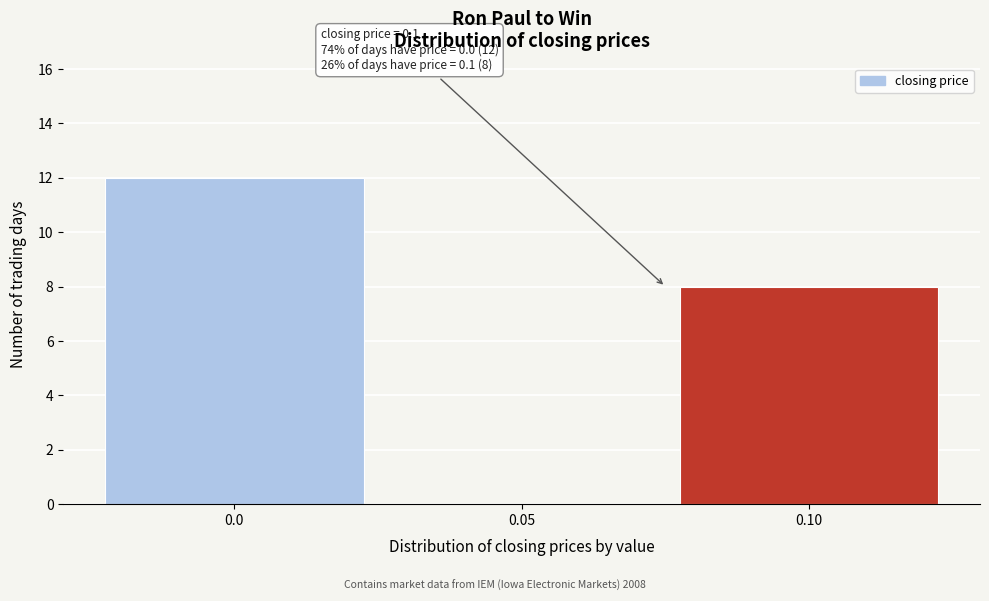

Reading left to right, what are all the values shown in this chart?

0.0=12	0.05=0	0.10=8